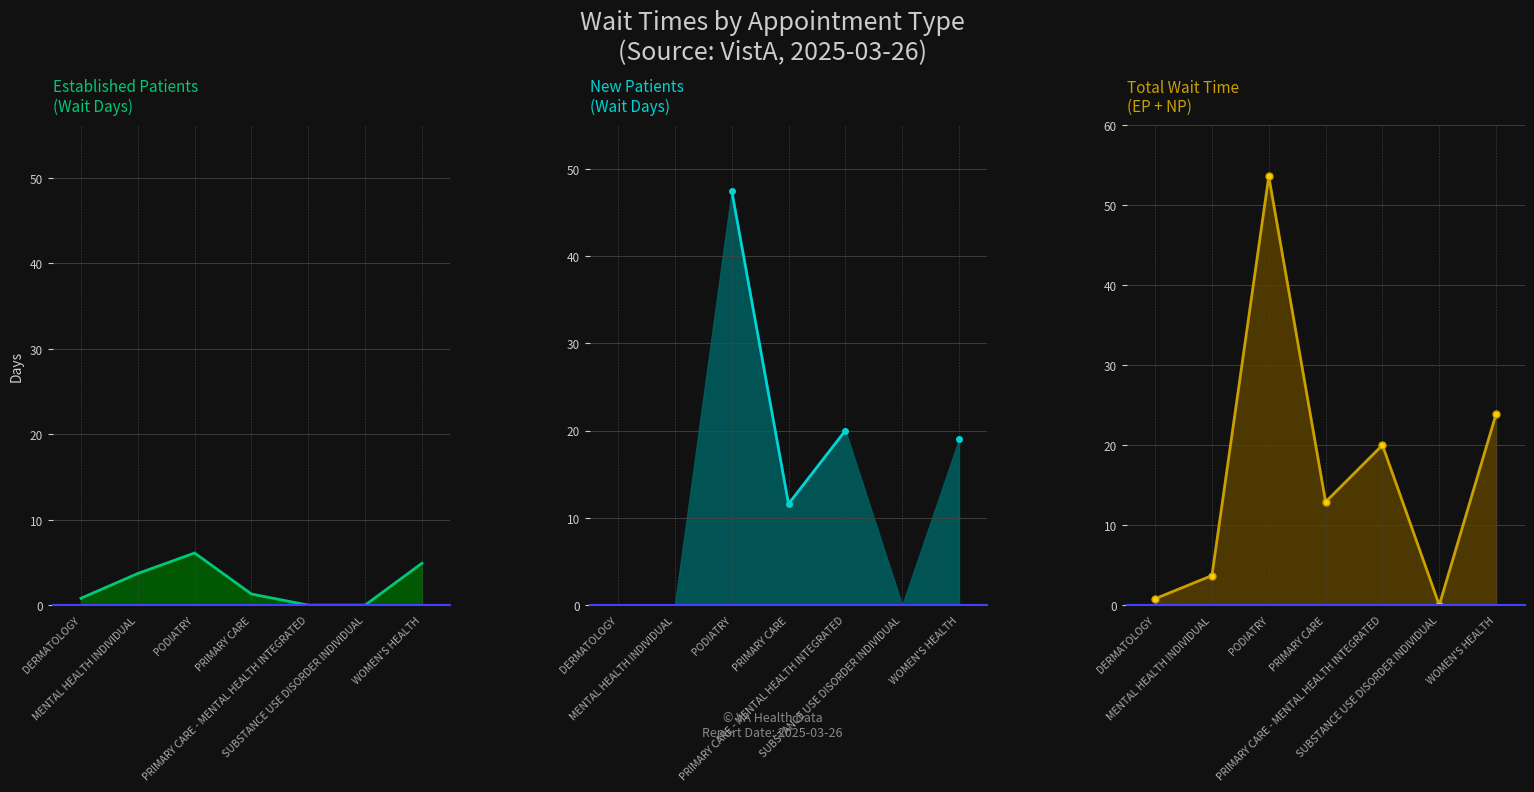

What position from the right is PODIATRY?

5